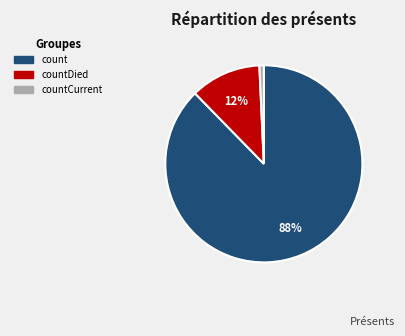

To the nearest percent, what is the average slice percentage?

33%